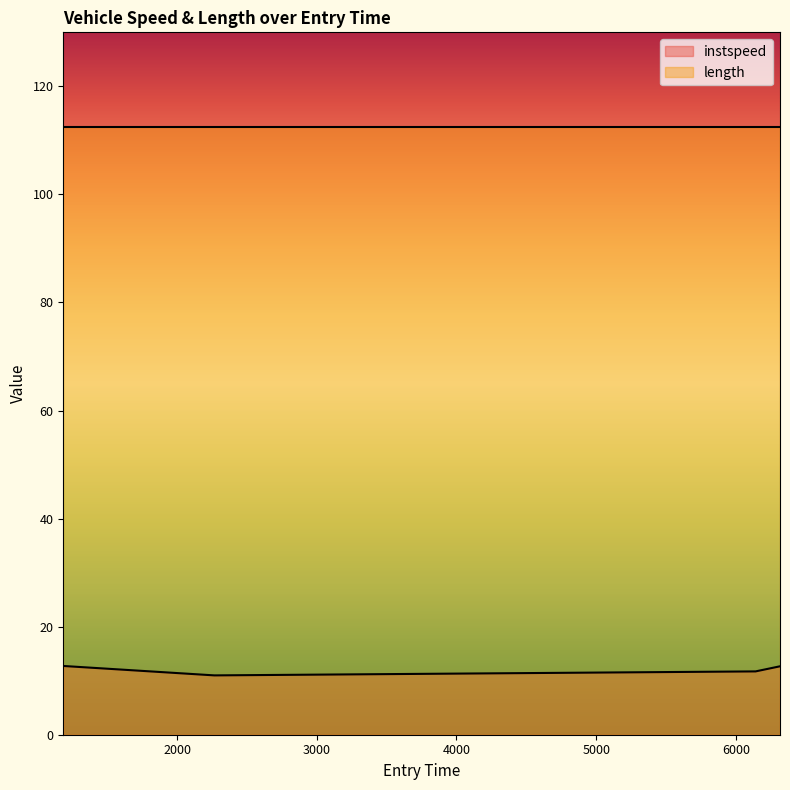

What is the change in value from 2267.769488733885 to 6140.966798910431?

+0.7